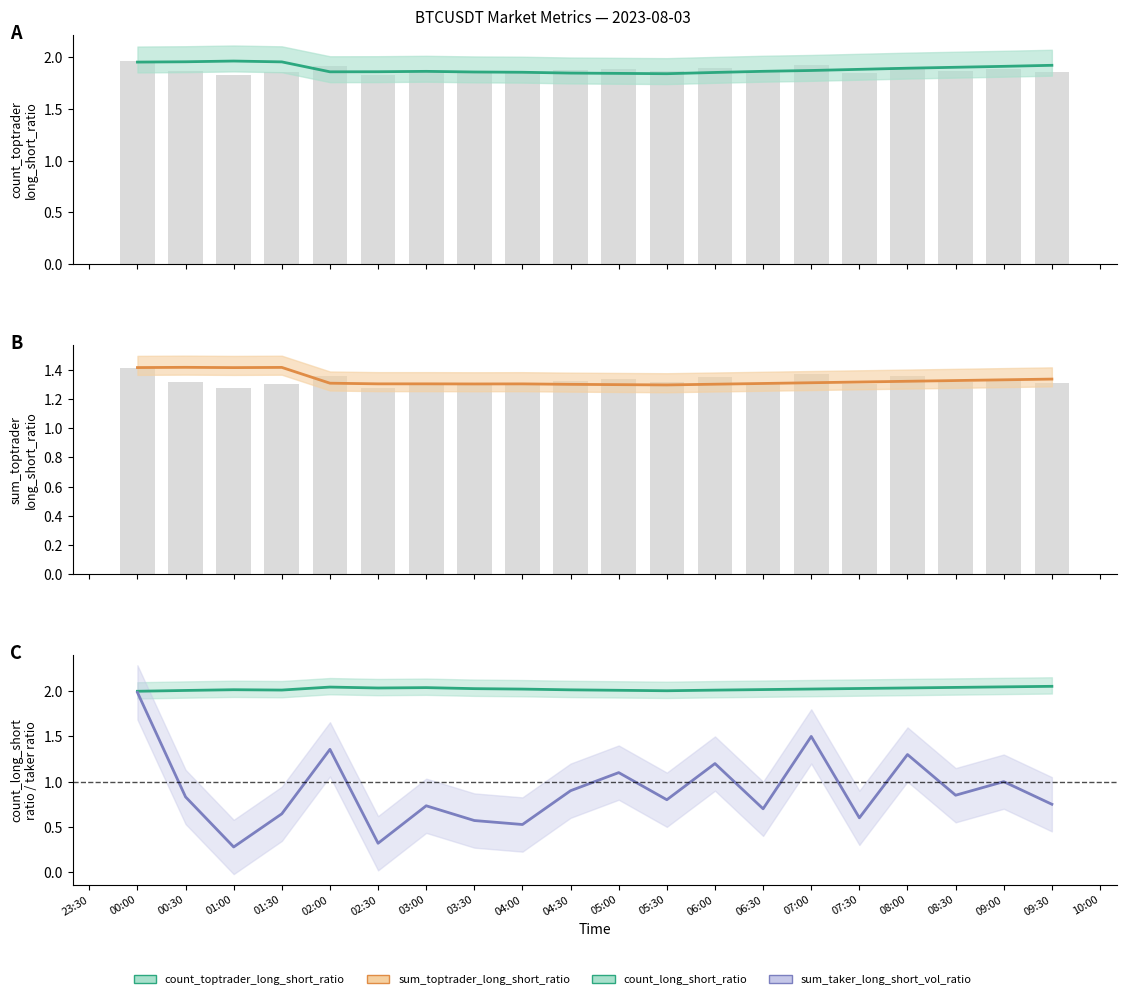

Which category has the lowest value in the sum_toptrader_long_short_ratio series?

05:30